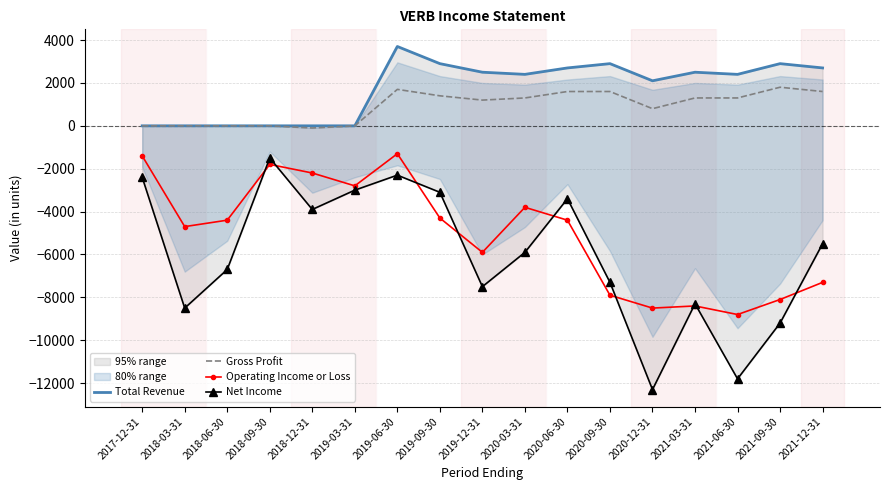

True or false: Operating Income or Loss has a value of -15534 at 2021-06-30.

False